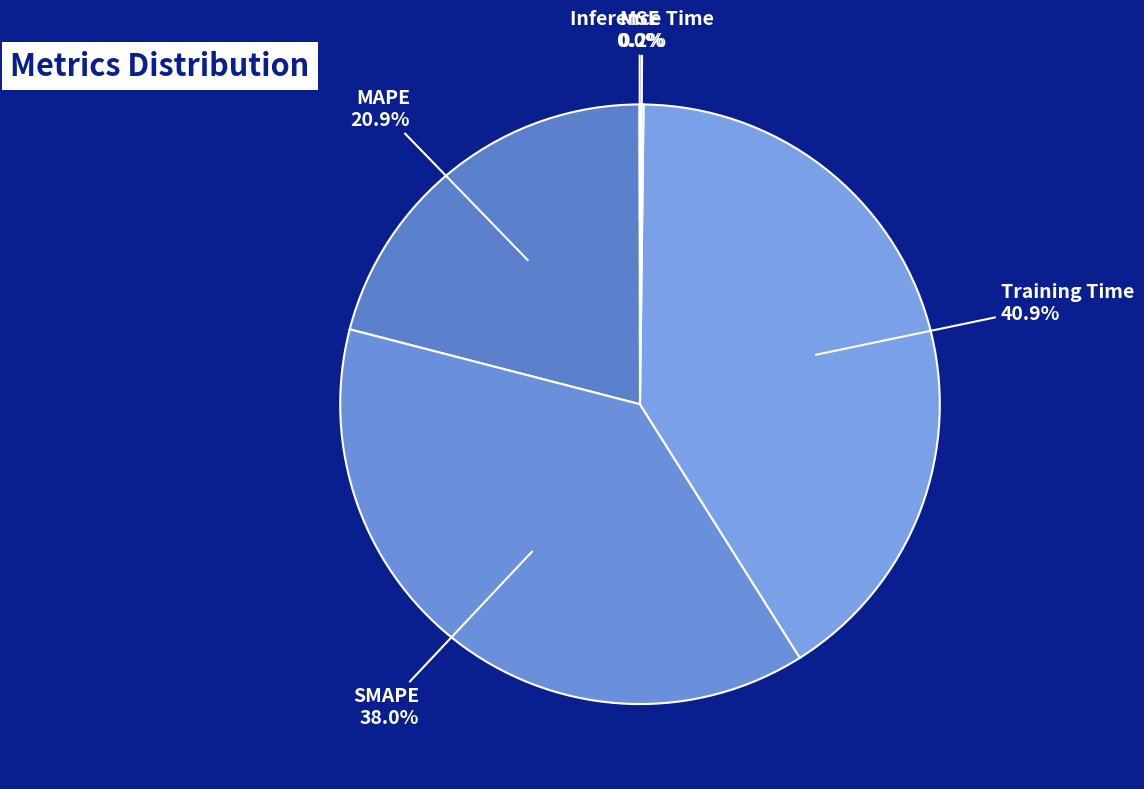

Rank the categories by value from highest to lowest.

Training Time, SMAPE, MAPE, Inference Time, MSE